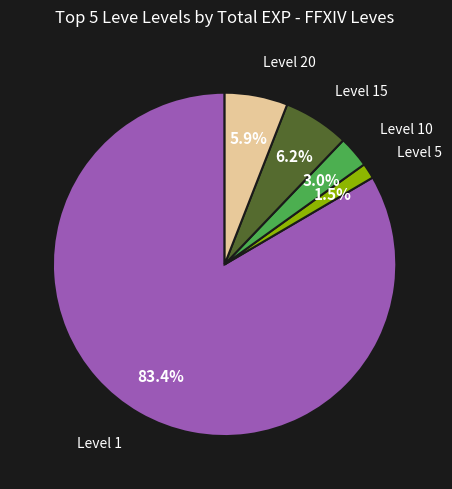

Which slice is the largest?

Level 1